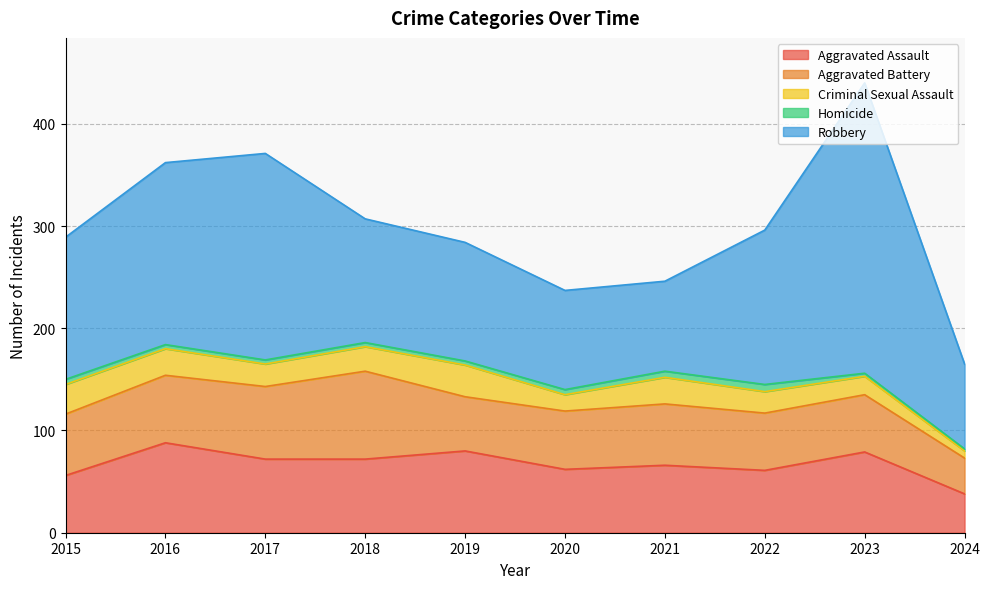

Which series changed the most between 2018 and 2024?

Aggravated Battery